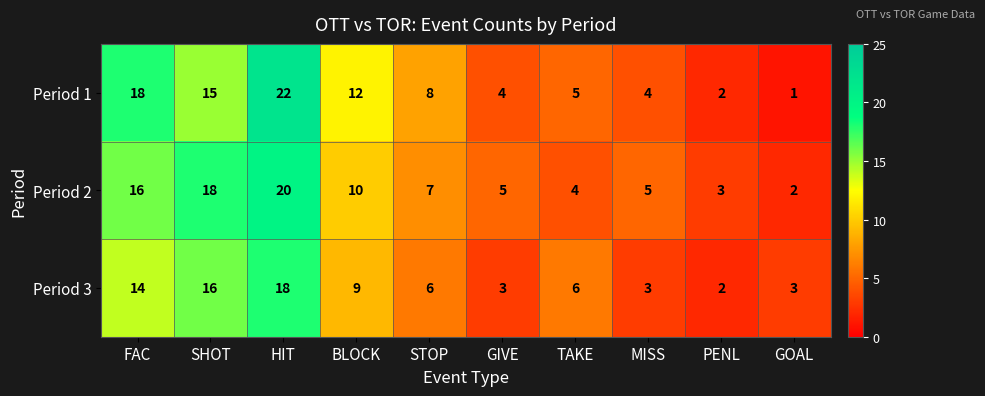

Reading right to left, what are all the values shown in this chart?

Period 1: 1	2	4	5	4	8	12	22	15	18
Period 2: 2	3	5	4	5	7	10	20	18	16
Period 3: 3	2	3	6	3	6	9	18	16	14